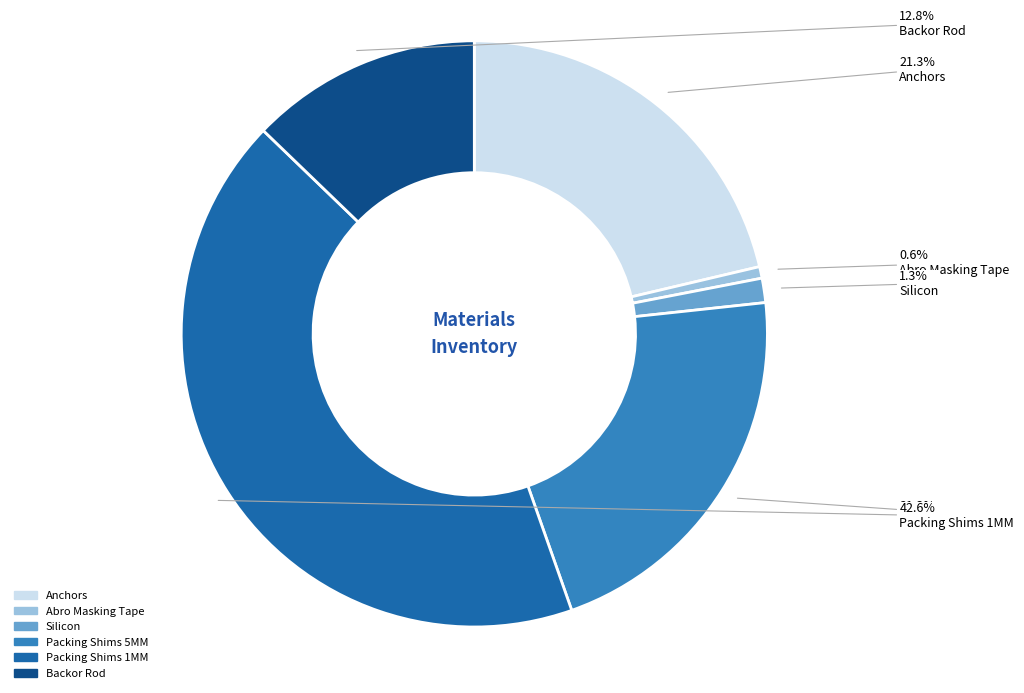

Does Anchors represent more than half of the total?

No